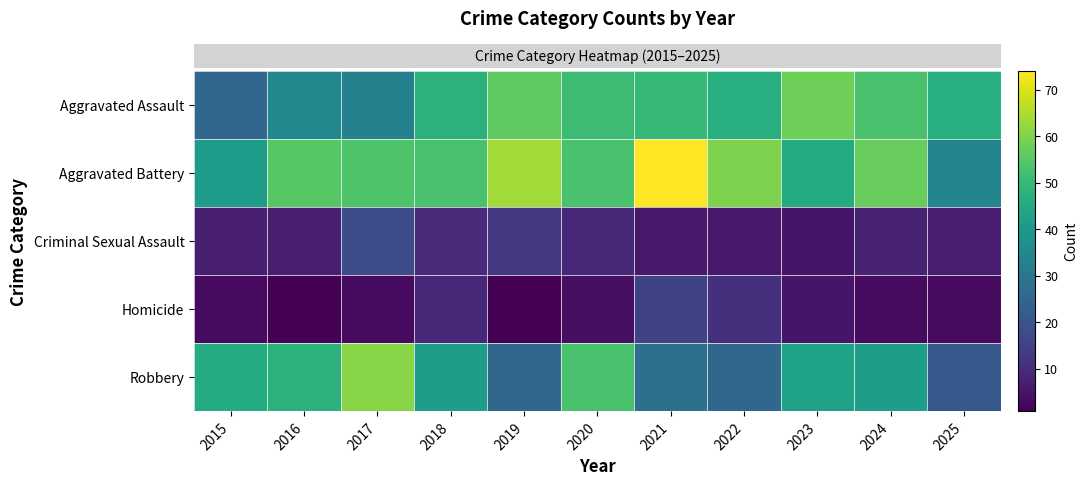

What is the maximum value shown in the chart?

74